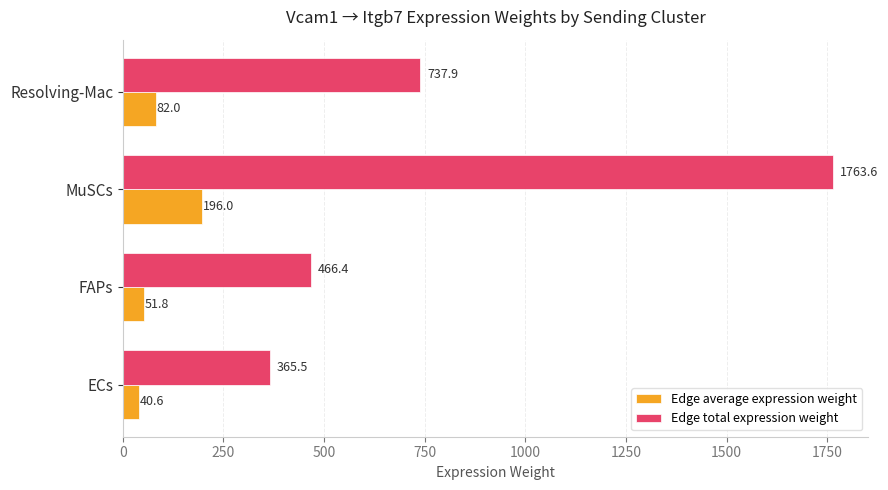

Which category has the highest value in the Edge average expression weight series?

MuSCs